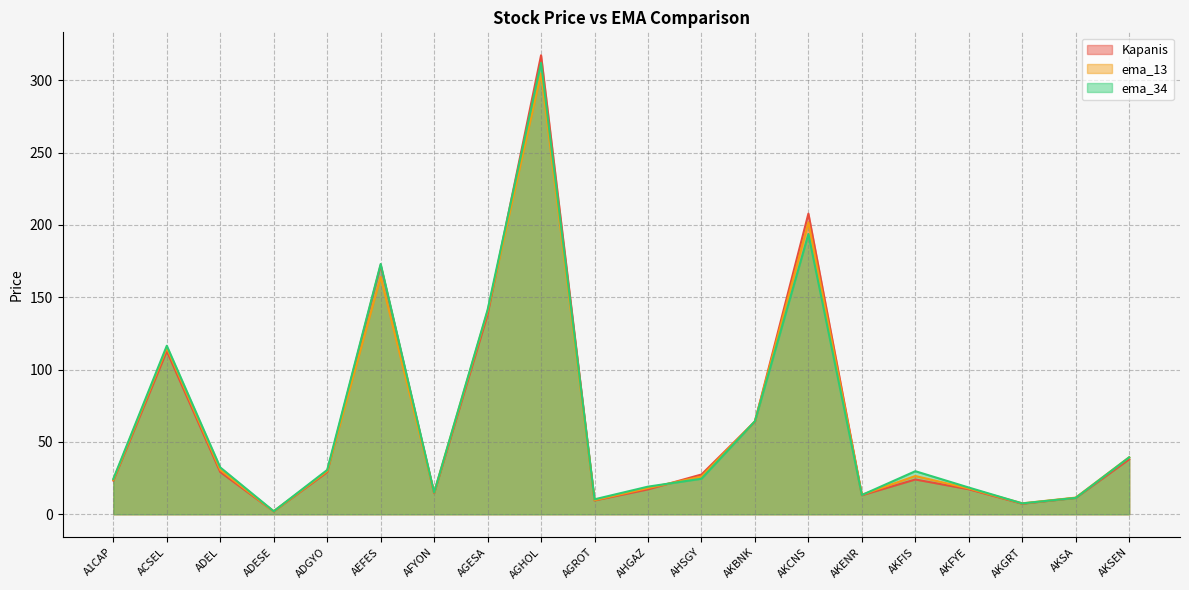

The Kapanis series shows 5.0 at AKENR. True or false?

False